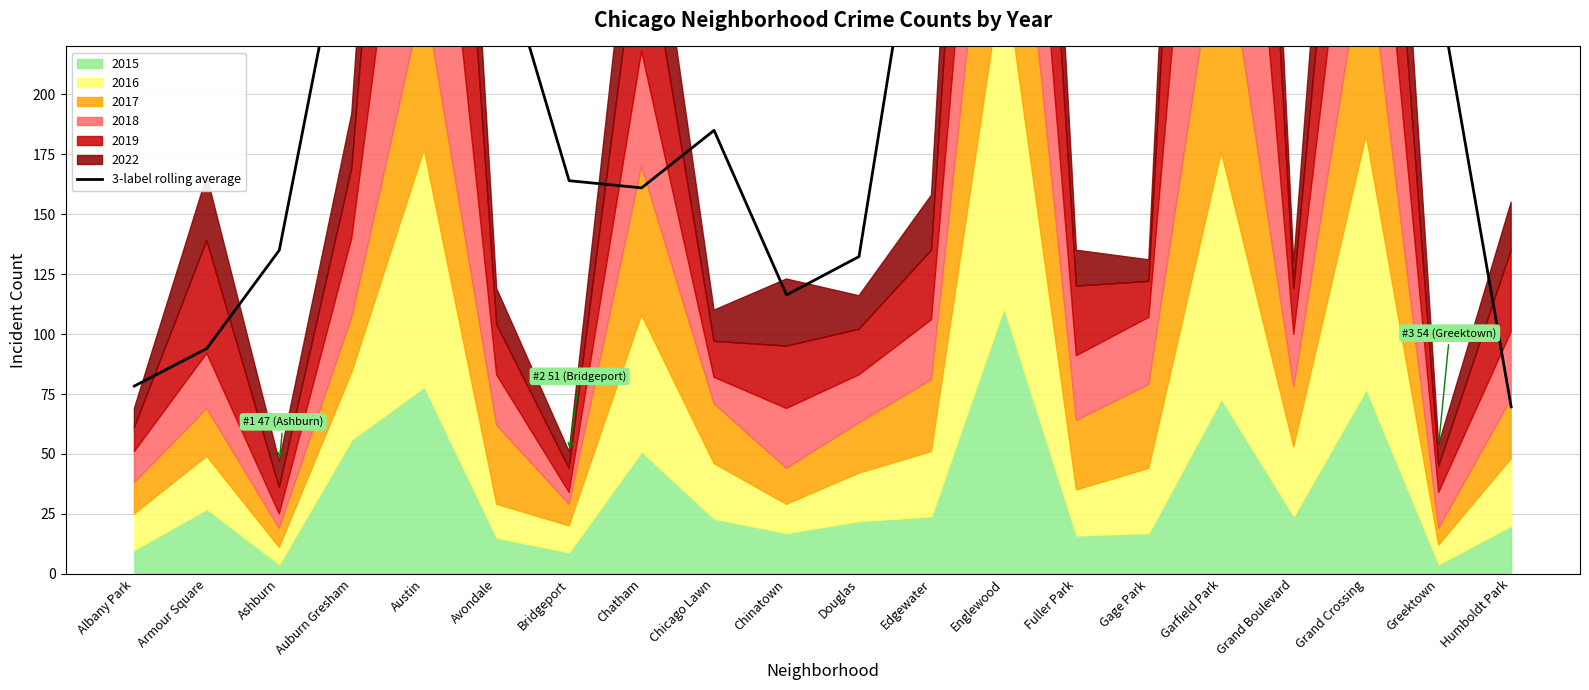

Where is the data nearest to the value 269?

Avondale